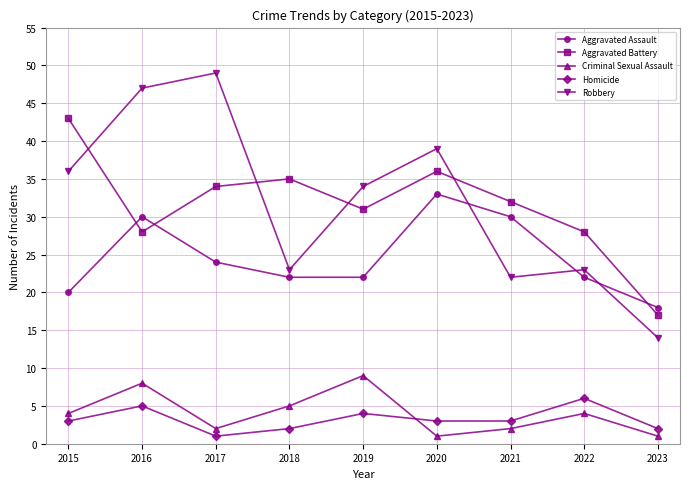

Reading left to right, what are all the values shown in this chart?

Aggravated Assault: 20	30	24	22	22	33	30	22	18
Aggravated Battery: 43	28	34	35	31	36	32	28	17
Criminal Sexual Assault: 4	8	2	5	9	1	2	4	1
Homicide: 3	5	1	2	4	3	3	6	2
Robbery: 36	47	49	23	34	39	22	23	14